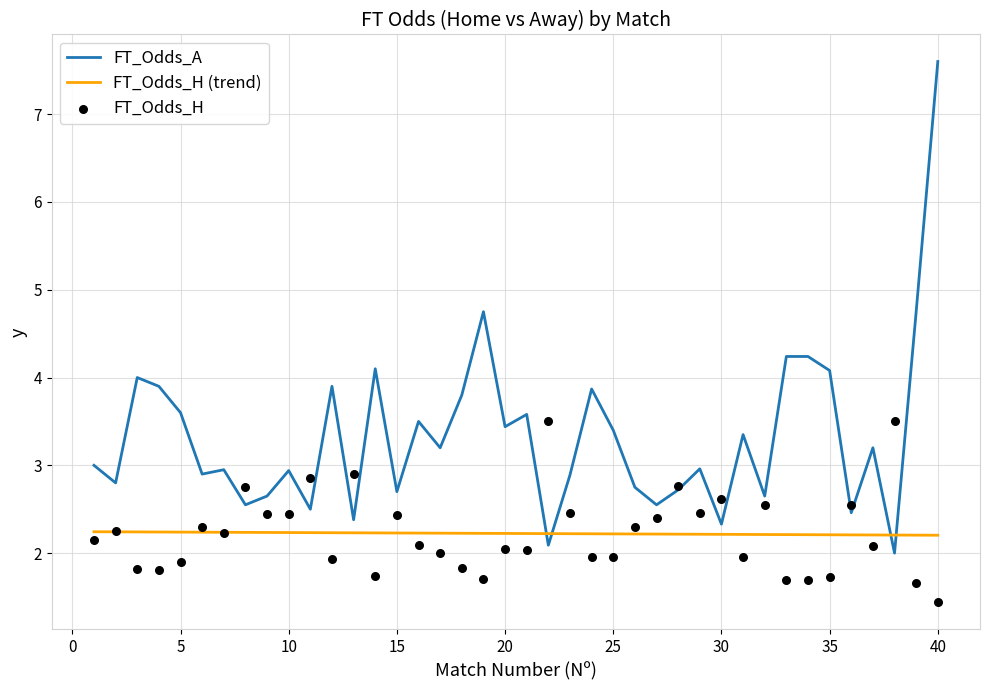

Which series contains the lowest Y value?

FT_Odds_H